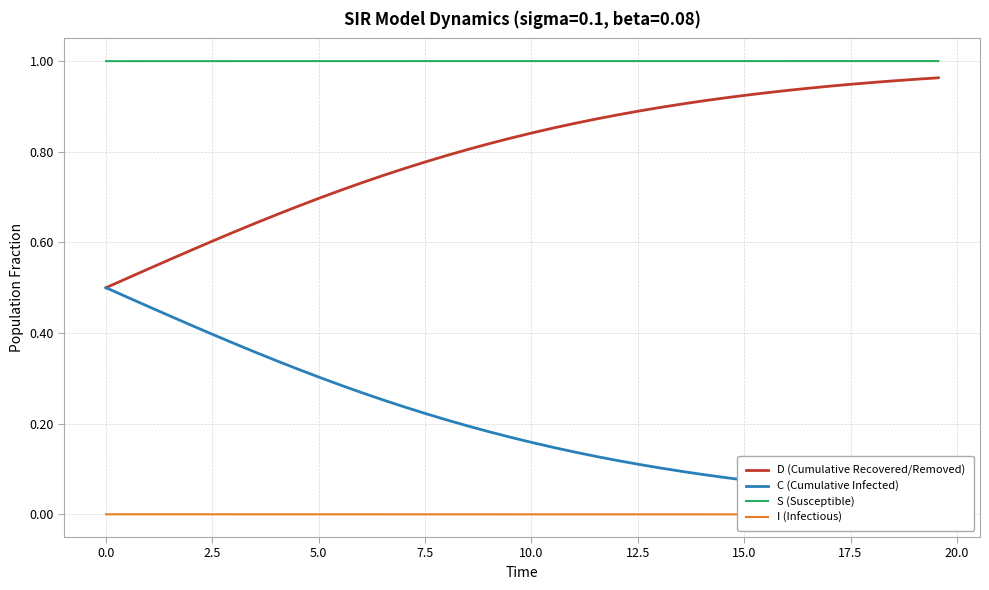

Count the number of data series in this chart.

4